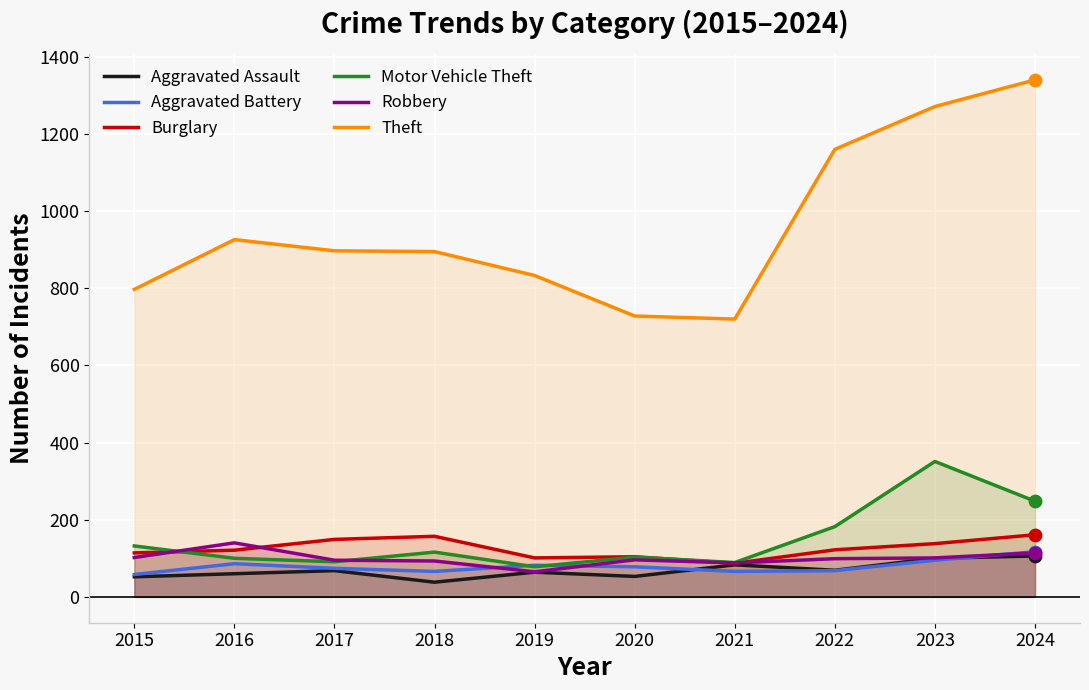

Is the value of Robbery at 2018 greater than the value of Aggravated Assault at 2024?

No